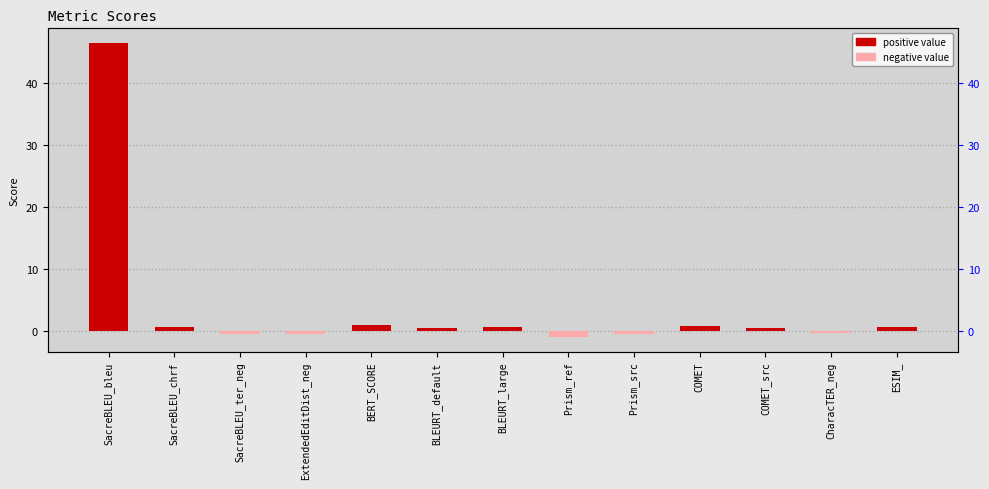

Reading left to right, transcribe all the data shown in this chart.

SacreBLEU_bleu=46.5	SacreBLEU_chrf=0.7	SacreBLEU_ter_neg=-0.4	ExtendedEditDist_neg=-0.5	BERT_SCORE=1.0	BLEURT_default=0.5	BLEURT_large=0.6	Prism_ref=-1.0	Prism_src=-0.5	COMET=0.8	COMET_src=0.5	CharacTER_neg=-0.3	ESIM_=0.7